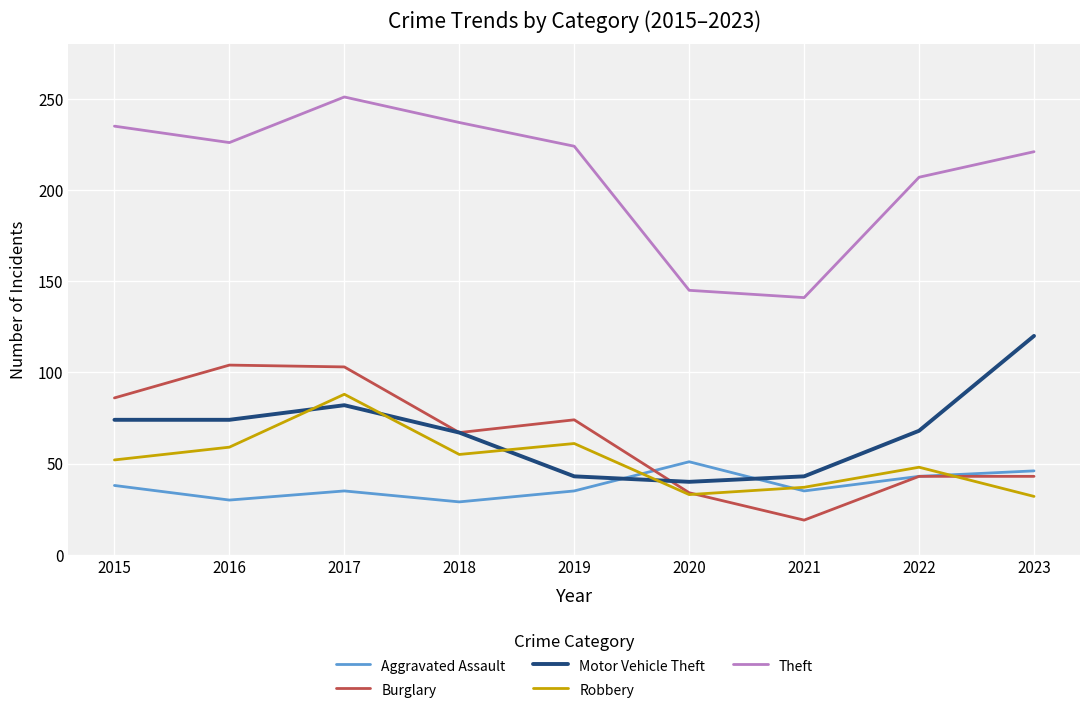

At which category is the sum across all series the highest?

2017